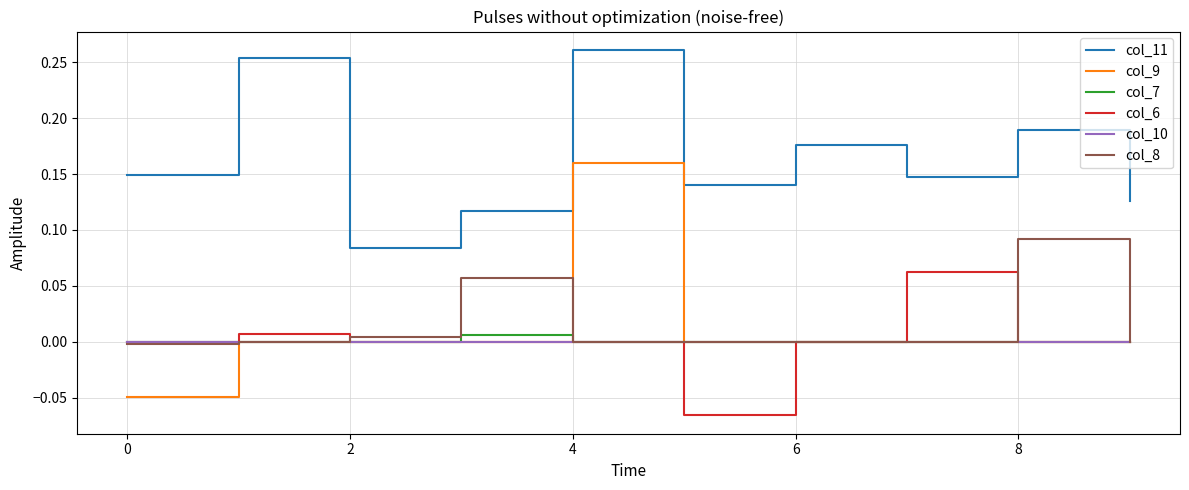

How many lines are shown in the chart?

6